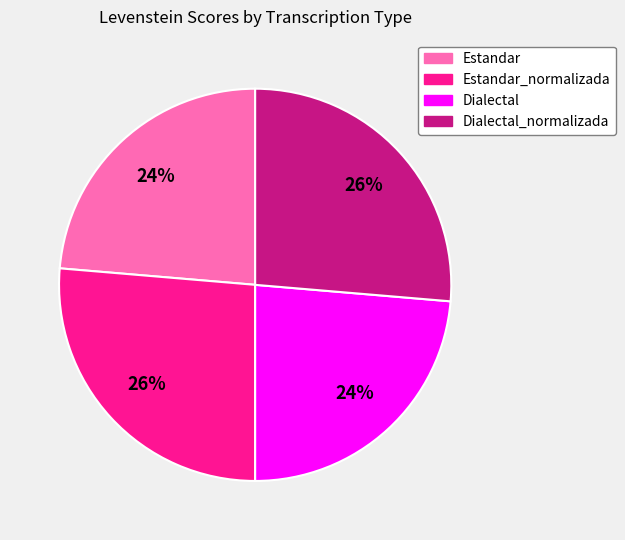

To the nearest percent, what is the average slice percentage?

25%